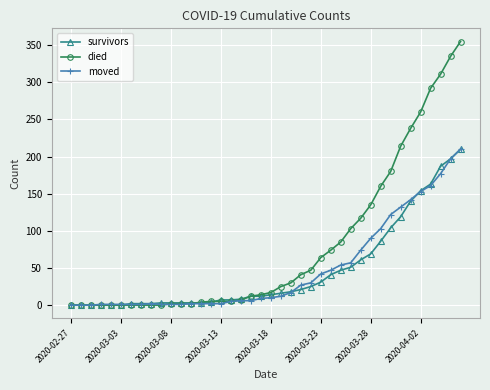

What is the maximum value shown in the chart?

355